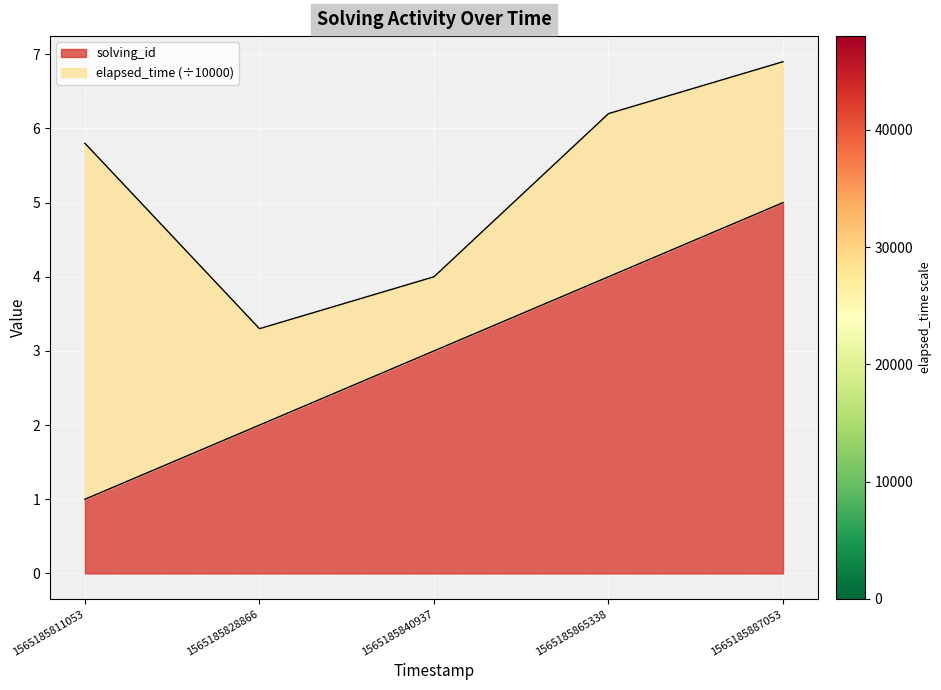

Read the solving_id value at 1565185865338.

4.0